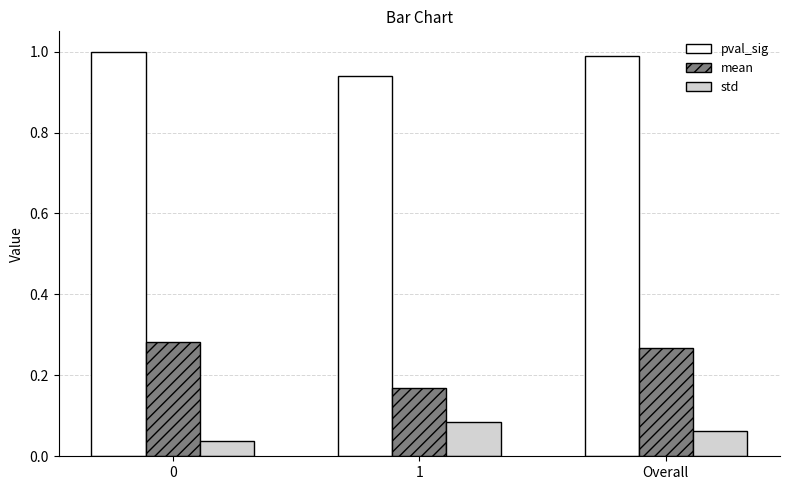

What is the spread (max minus min) of values at 0?

1.0